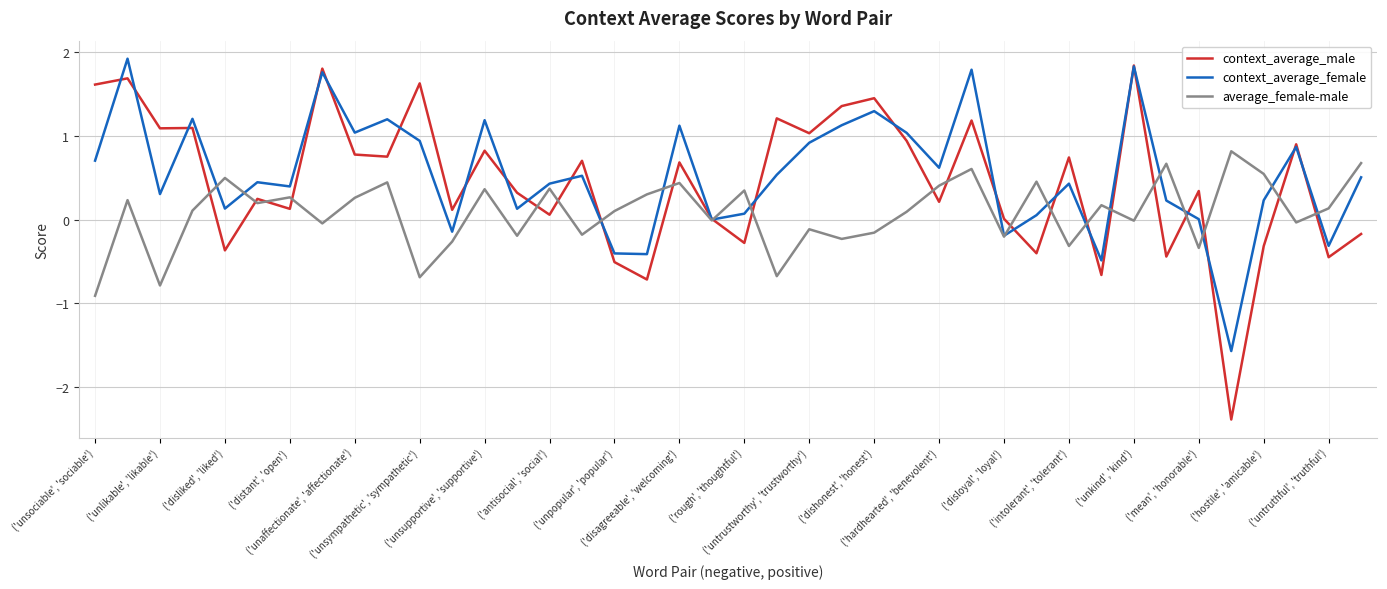

Which series has the largest range (max minus min)?

context_average_male